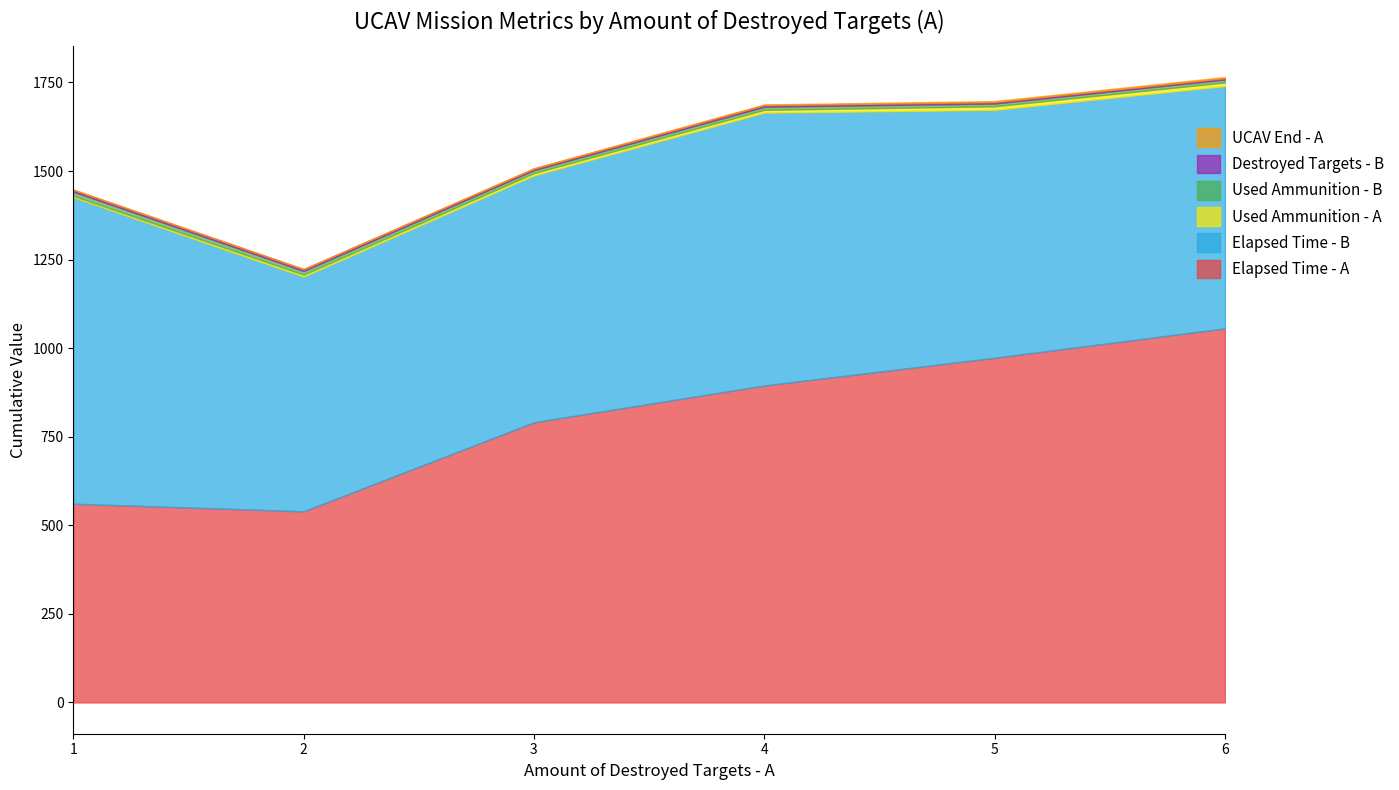

The value of Elapsed Time - A at 6 is 1055.9. True or false?

True